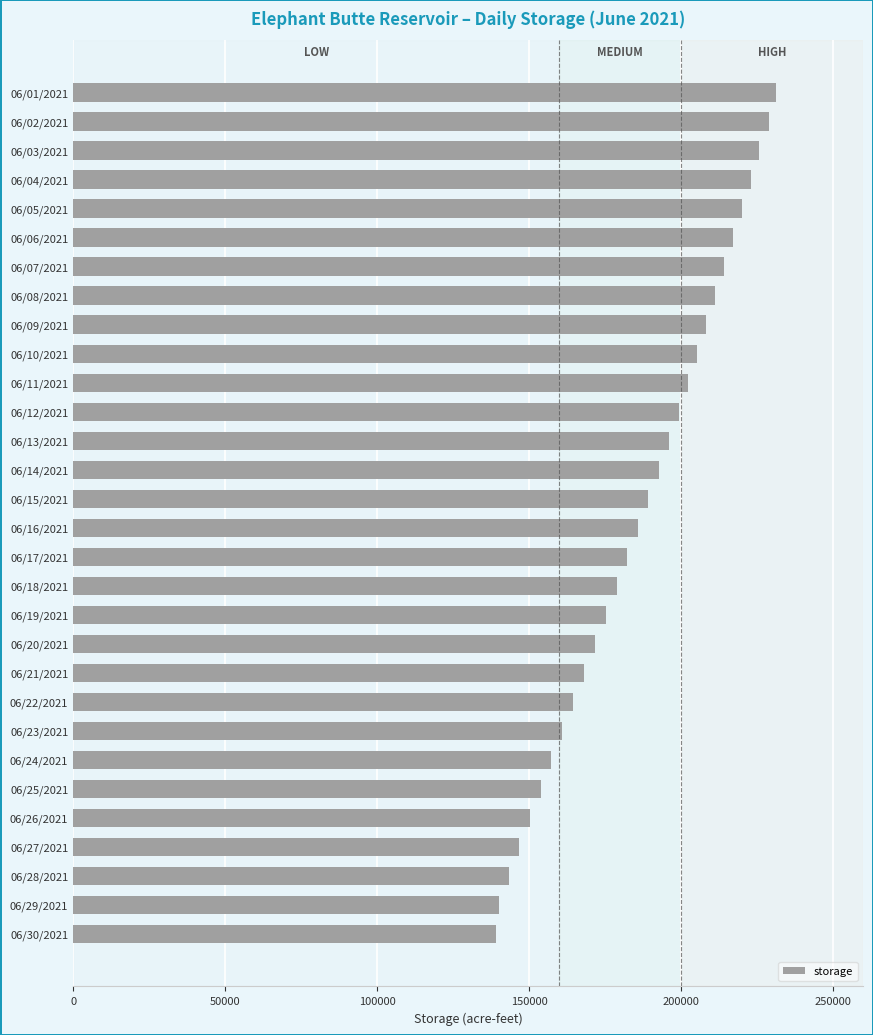

Reading top to bottom, extract all data points from this chart.

231298	228873	225720	223087	220229	217232	214182	211159	208320	205349	202407	199339	196074	192621	189279	185749	182183	178798	175236	171716	168101	164464	160874	157398	153967	150389	146669	143507	140139	139027